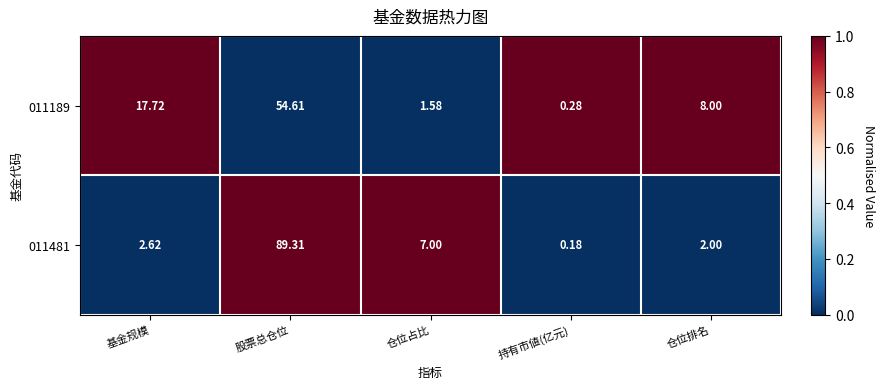

Rank the categories by 011189 value from lowest to highest.

持有市値(亿元), 仓位占比, 仓位排名, 基金规模, 股票总仓位